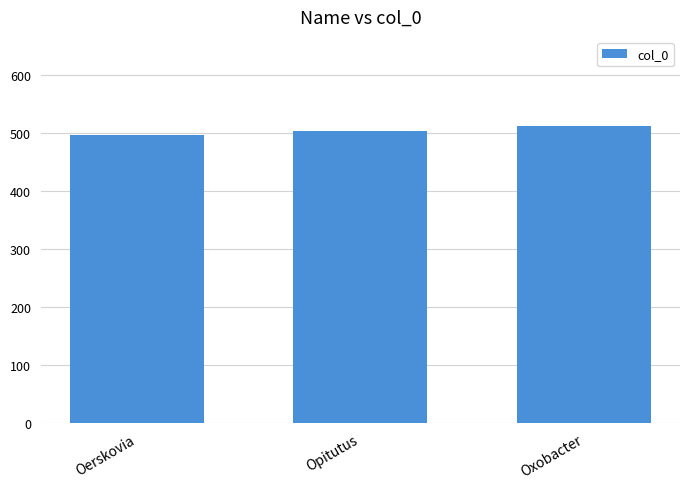

Read the value at Opitutus, to the nearest 5.

505